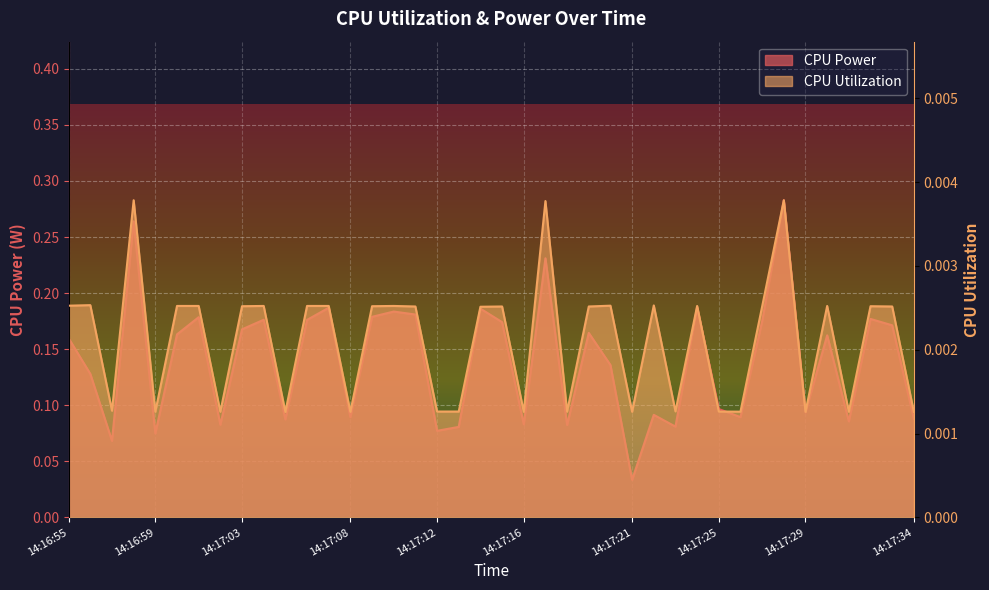

Rank the categories by CPU Utilization value from highest to lowest.

14:16:58, 14:17:28, 14:17:17, 14:16:56, 14:17:22, 14:16:55, 14:17:20, 14:17:00, 14:17:01, 14:17:04, 14:17:06, 14:17:07, 14:17:10, 14:17:24, 14:17:30, 14:17:03, 14:17:09, 14:17:32, 14:17:11, 14:17:15, 14:17:19, 14:17:27, 14:17:33, 14:17:14, 14:16:57, 14:17:23, 14:17:12, 14:17:13, 14:17:25, 14:17:18, 14:17:26, 14:16:59, 14:17:02, 14:17:08, 14:17:16, 14:17:21, 14:17:29, 14:17:31, 14:17:05, 14:17:34